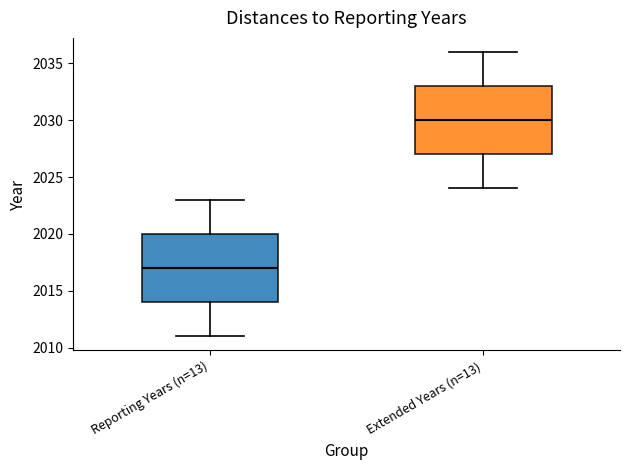

Where is the upper edge of the box for Reporting Years (n=13) on the y-axis? The values are not printed on the chart, so give them approximately, as read against the axis.

2020